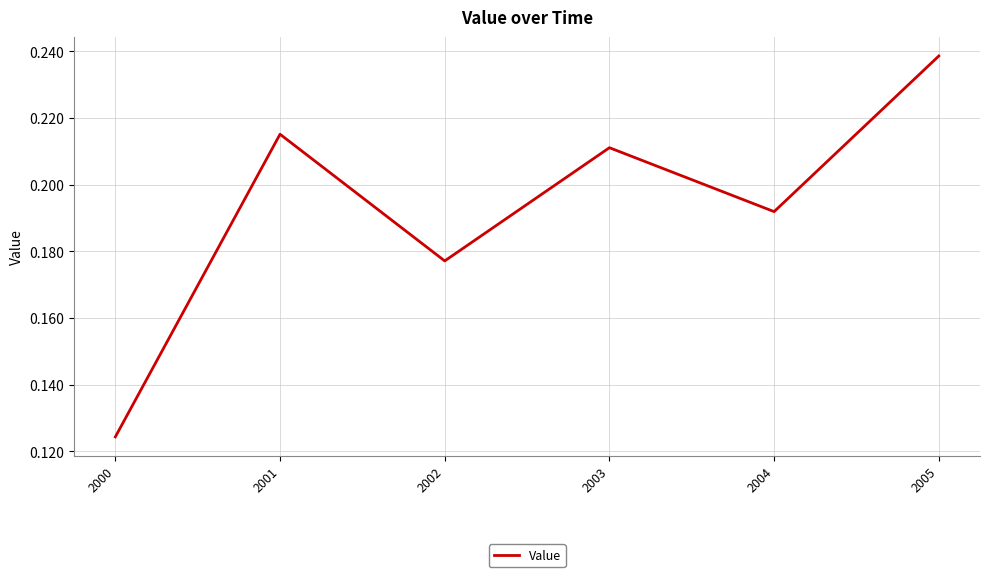

How many lines are shown in the chart?

1